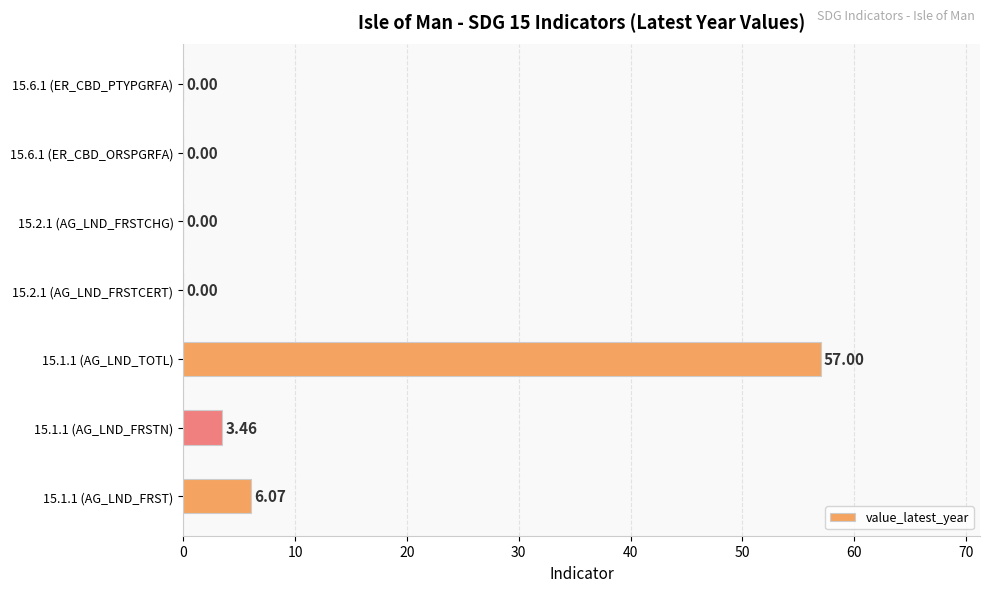

Which has a higher value, 15.2.1 (AG_LND_FRSTCERT) or 15.1.1 (AG_LND_FRSTN)?

15.1.1 (AG_LND_FRSTN)